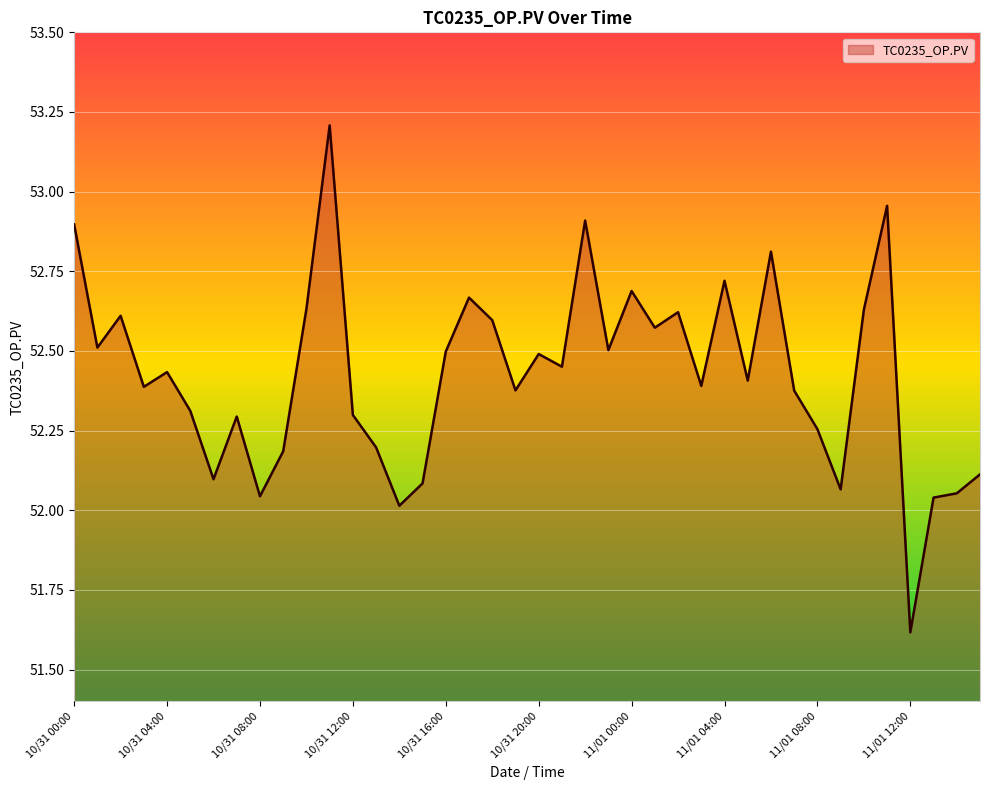

What is the minimum value shown in the chart?

51.6